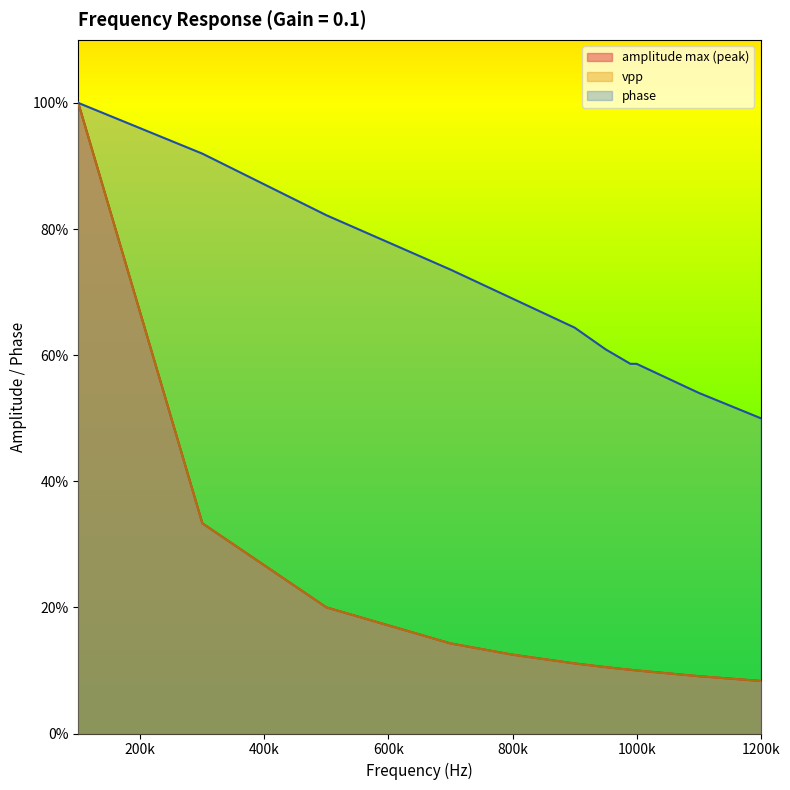

At 990000, list the series in order from smallest to largest.

amplitude max (peak), vpp, phase